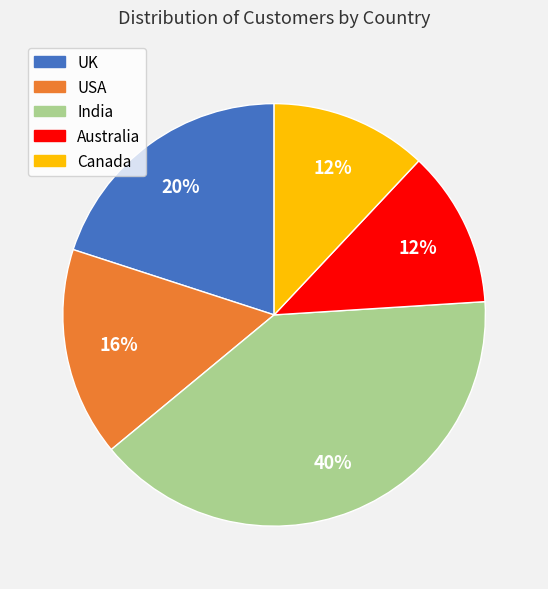

True or false: Canada accounts for 12% of the total.

True